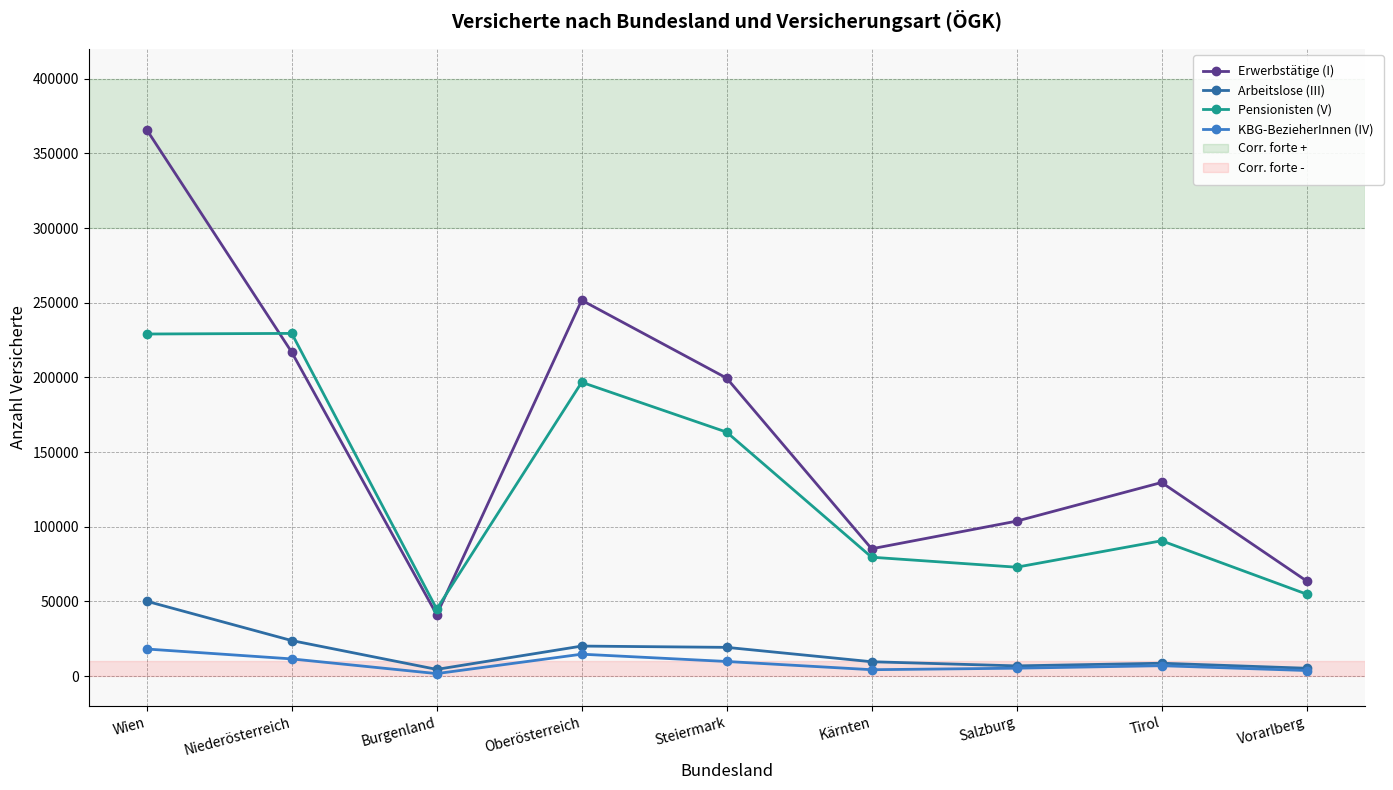

Which series has the largest total across all categories?

Erwerbstätige (I)